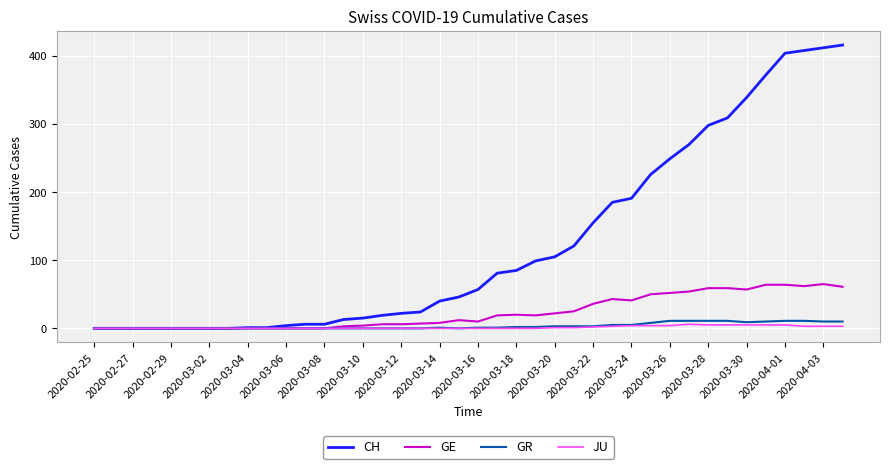

What is the difference between the second highest and minimum values in the GE series?

64